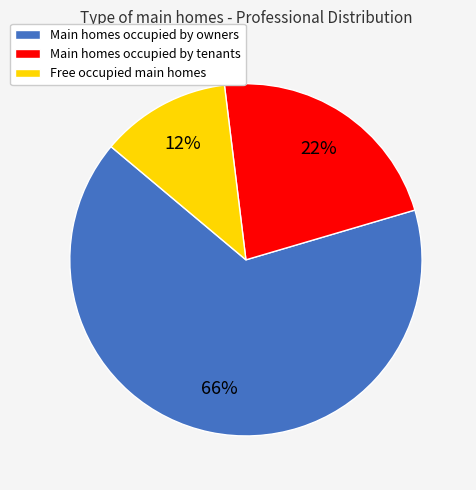

Which category accounts for the majority?

Main homes occupied by owners